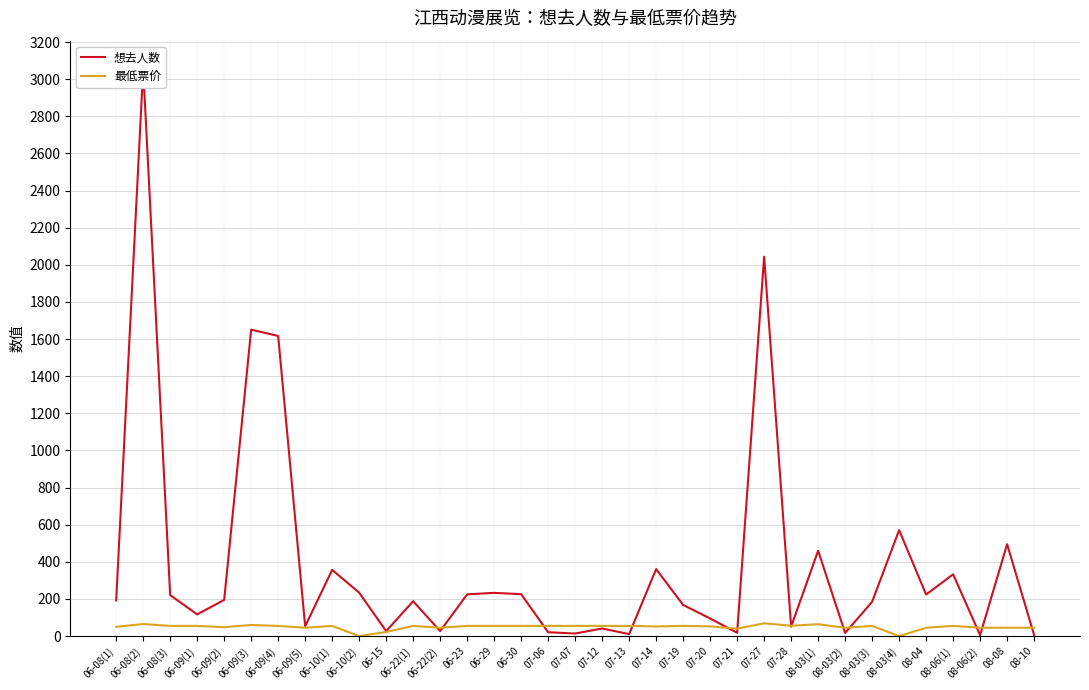

Which series has the widest spread of values?

想去人数